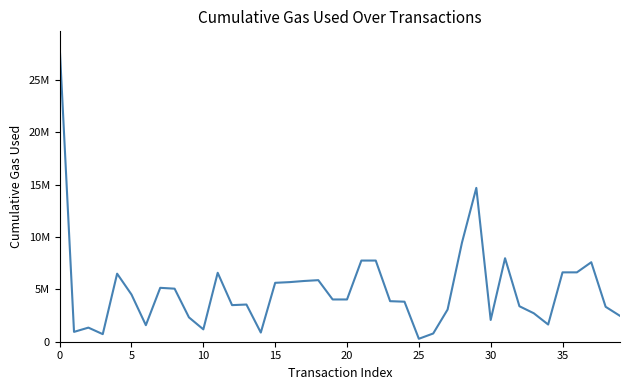

Is this an area chart (filled region under the line)?

No